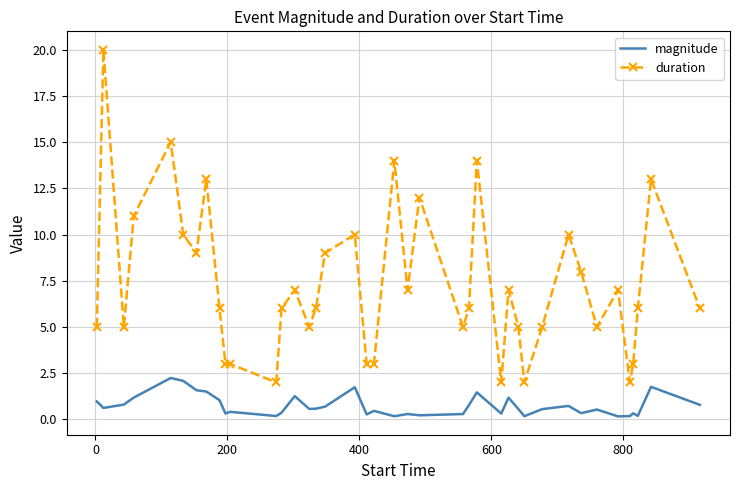

True or false: duration and magnitude intersect in this chart.

False